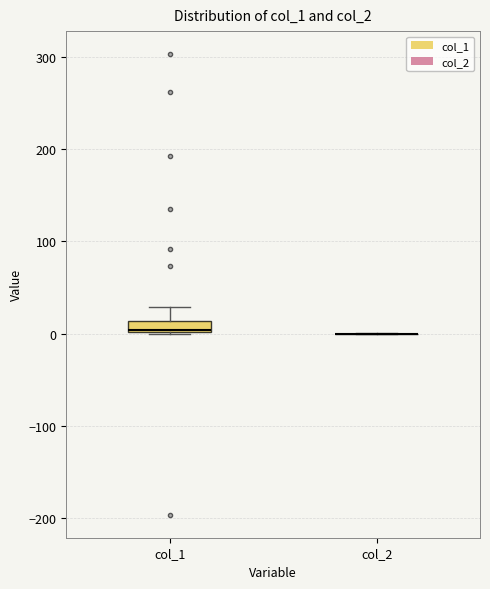

Which box is the tallest, from its lower edge to its upper edge?

col_1